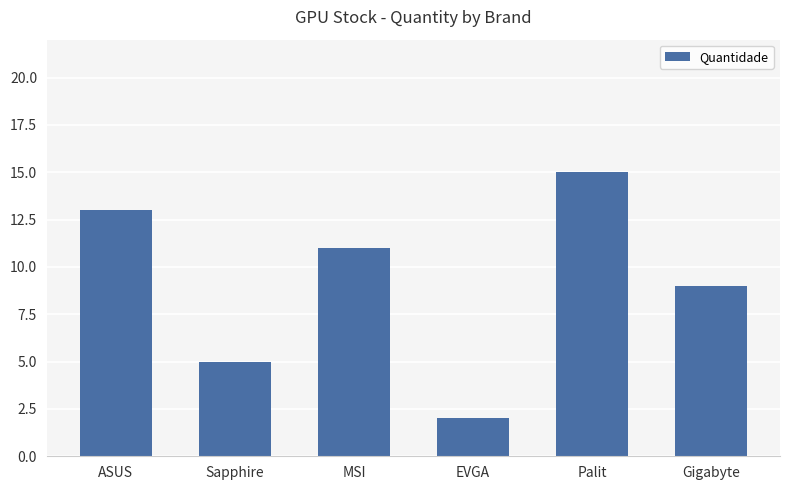

What is the minimum value shown in the chart?

2